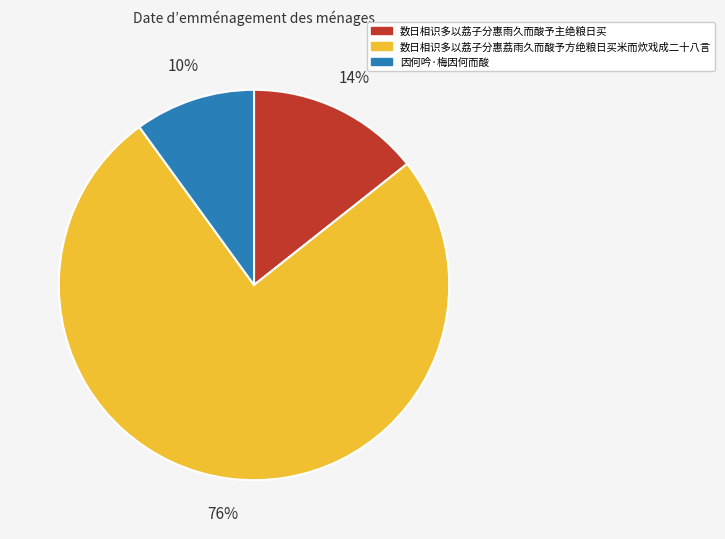

The 数日相识多以荔子分惠雨久而酸予主绝粮日买 slice represents 14% of the pie. True or false?

True